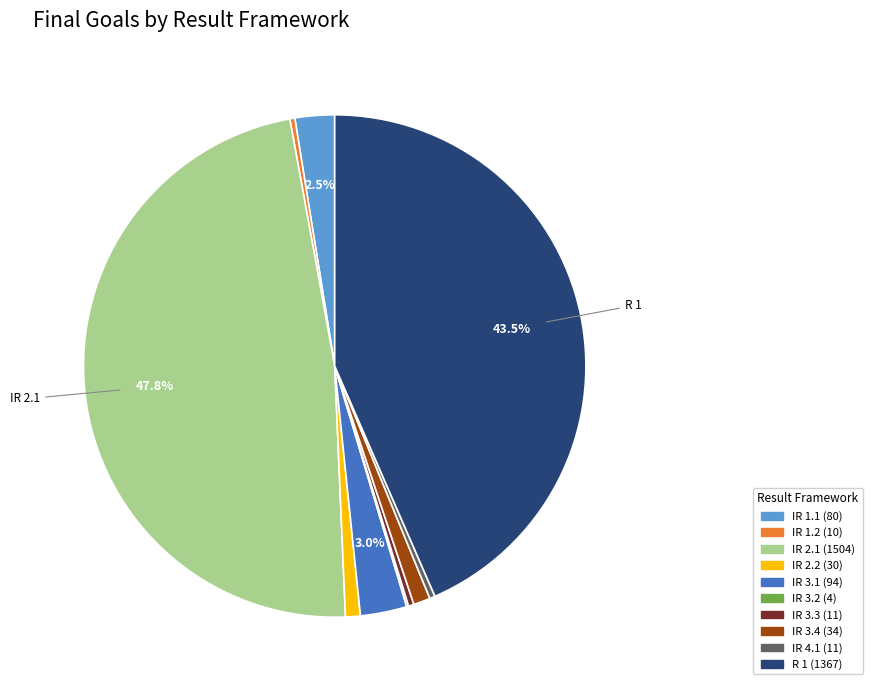

Is there a majority slice in this chart?

No